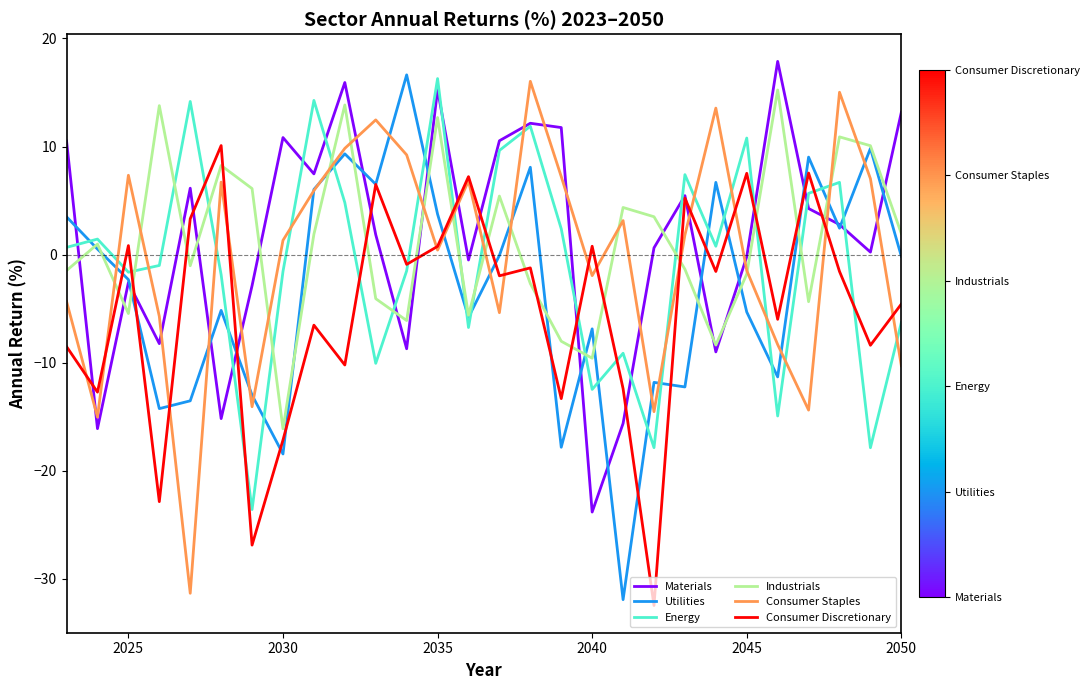

What is the smallest value displayed?

-32.5